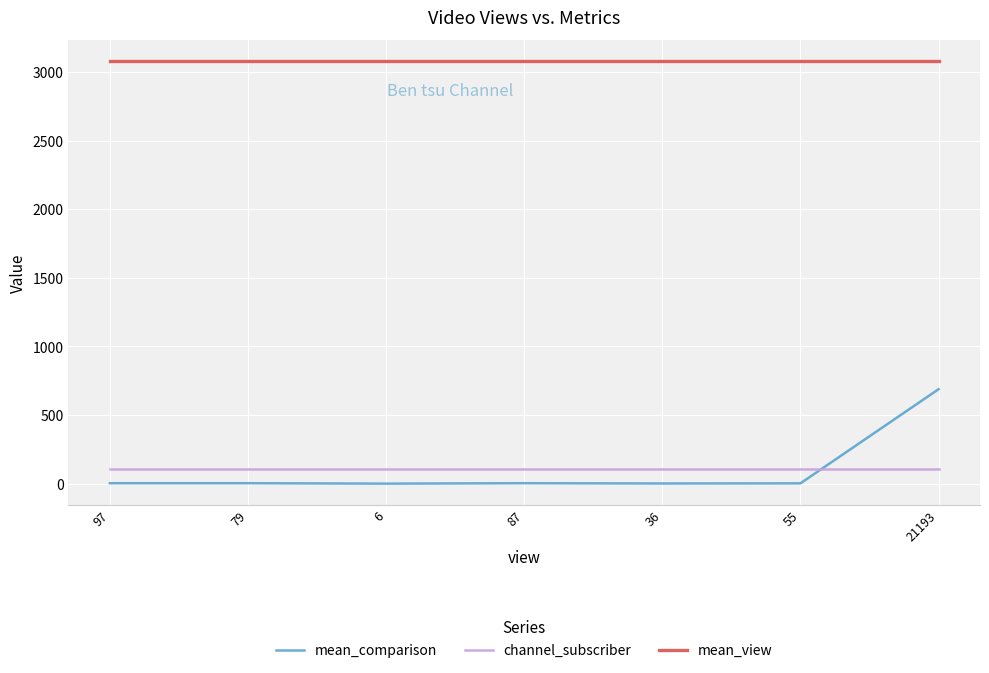

What is the highest value of the mean_view series?

3079